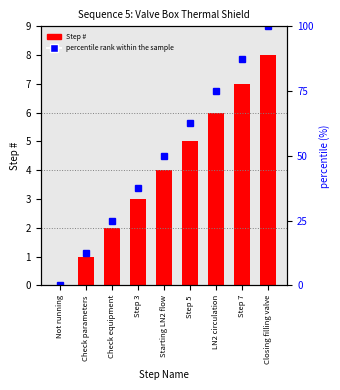

What position from the left is Starting LN2 flow?

5